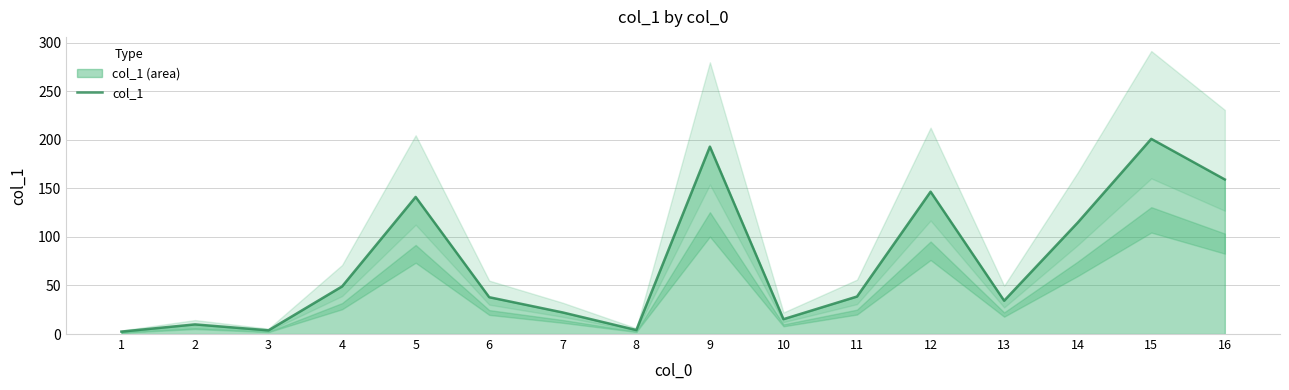

What is the sum of the values at 16 and 5?

300.2